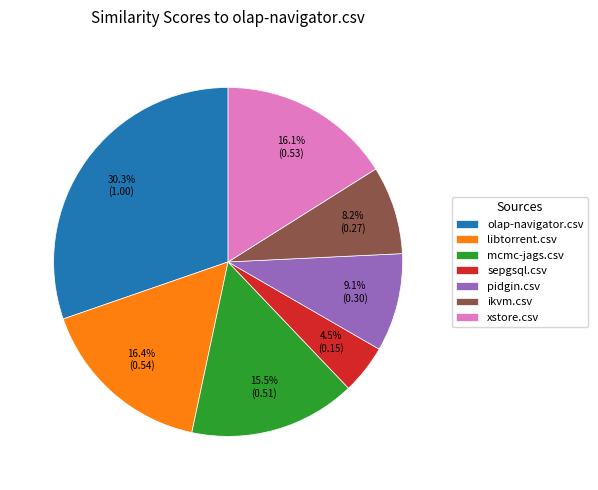

What portion of the pie excludes olap-navigator.csv?

69.7%